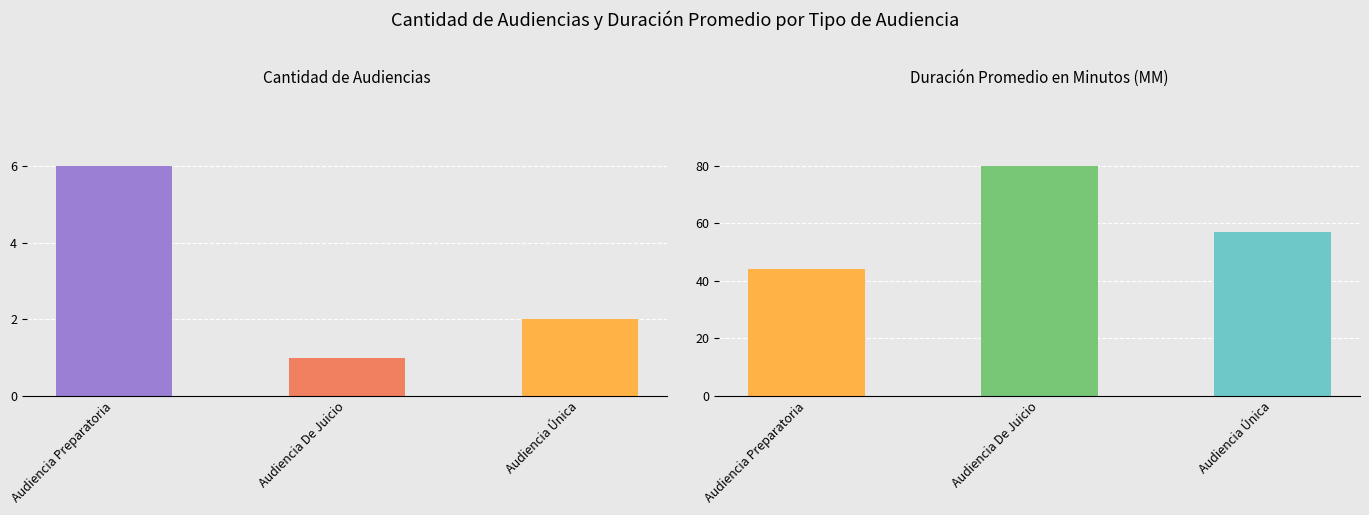

Is the value of Cantidad de Audiencias at Audiencia Preparatoria greater than the value of Duración Promedio en Minutos (MM) at Audiencia Preparatoria?

No